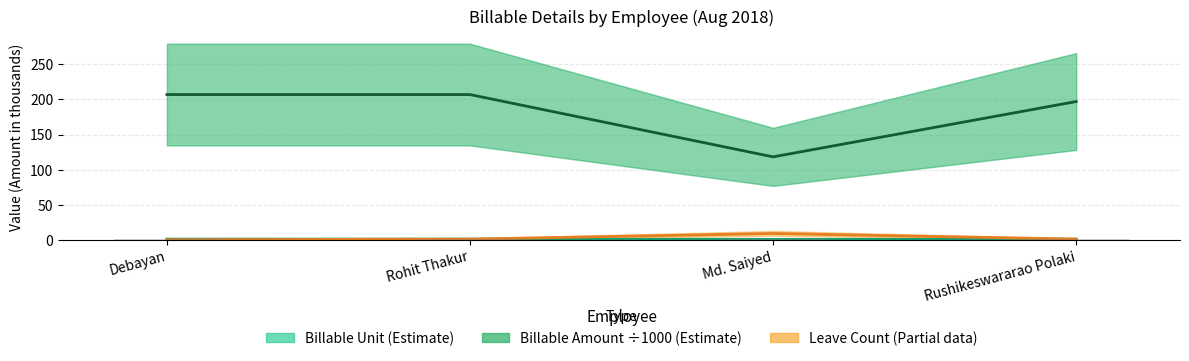

Which has a higher value, Rohit Thakur or Debayan?

Rohit Thakur